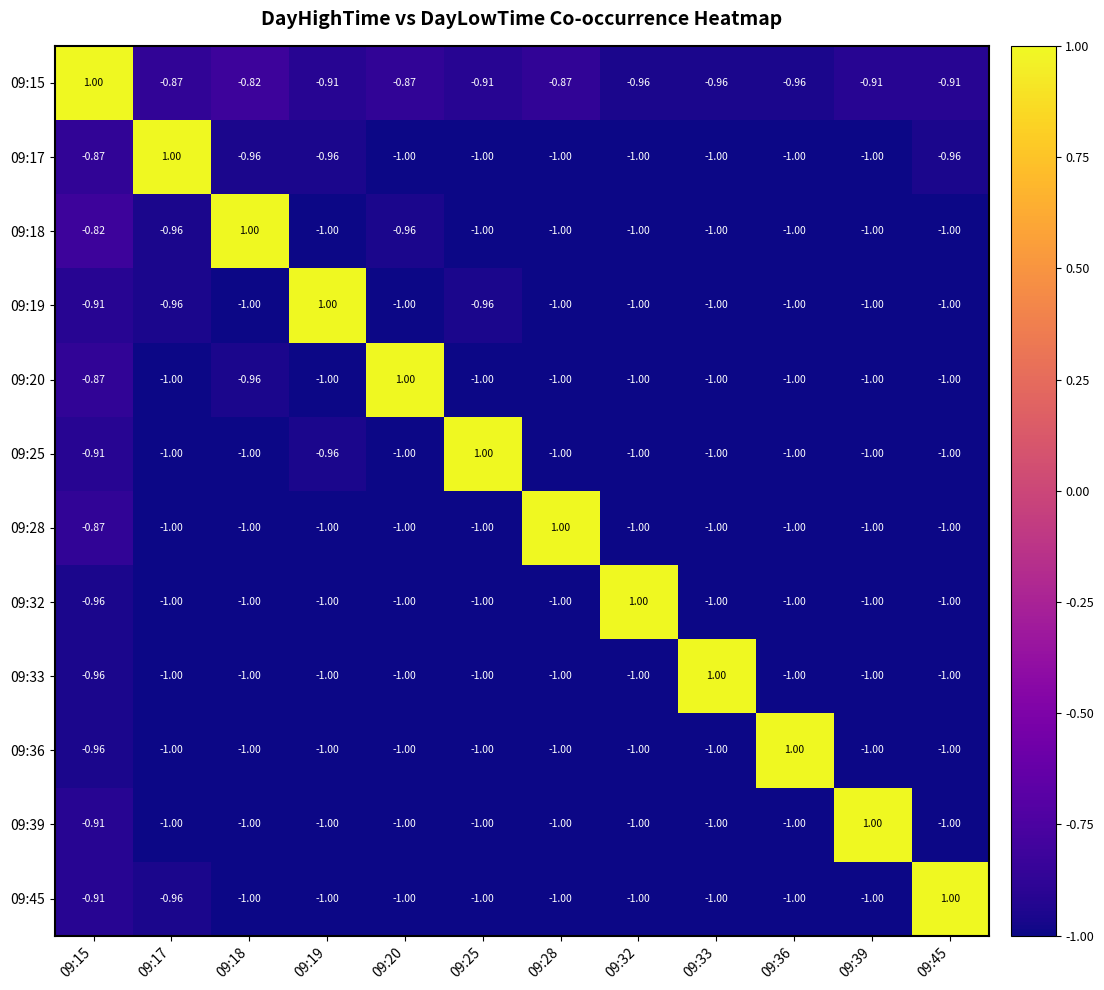

Reading left to right, extract all data points from this chart.

09:15: 09:15=1.0	09:17=-0.9	09:18=-0.8	09:19=-0.9	09:20=-0.9	09:25=-0.9	09:28=-0.9	09:32=-1.0	09:33=-1.0	09:36=-1.0	09:39=-0.9	09:45=-0.9
09:17: 09:15=-0.9	09:17=1.0	09:18=-1.0	09:19=-1.0	09:20=-1.0	09:25=-1.0	09:28=-1.0	09:32=-1.0	09:33=-1.0	09:36=-1.0	09:39=-1.0	09:45=-1.0
09:18: 09:15=-0.8	09:17=-1.0	09:18=1.0	09:19=-1.0	09:20=-1.0	09:25=-1.0	09:28=-1.0	09:32=-1.0	09:33=-1.0	09:36=-1.0	09:39=-1.0	09:45=-1.0
09:19: 09:15=-0.9	09:17=-1.0	09:18=-1.0	09:19=1.0	09:20=-1.0	09:25=-1.0	09:28=-1.0	09:32=-1.0	09:33=-1.0	09:36=-1.0	09:39=-1.0	09:45=-1.0
09:20: 09:15=-0.9	09:17=-1.0	09:18=-1.0	09:19=-1.0	09:20=1.0	09:25=-1.0	09:28=-1.0	09:32=-1.0	09:33=-1.0	09:36=-1.0	09:39=-1.0	09:45=-1.0
09:25: 09:15=-0.9	09:17=-1.0	09:18=-1.0	09:19=-1.0	09:20=-1.0	09:25=1.0	09:28=-1.0	09:32=-1.0	09:33=-1.0	09:36=-1.0	09:39=-1.0	09:45=-1.0
09:28: 09:15=-0.9	09:17=-1.0	09:18=-1.0	09:19=-1.0	09:20=-1.0	09:25=-1.0	09:28=1.0	09:32=-1.0	09:33=-1.0	09:36=-1.0	09:39=-1.0	09:45=-1.0
09:32: 09:15=-1.0	09:17=-1.0	09:18=-1.0	09:19=-1.0	09:20=-1.0	09:25=-1.0	09:28=-1.0	09:32=1.0	09:33=-1.0	09:36=-1.0	09:39=-1.0	09:45=-1.0
09:33: 09:15=-1.0	09:17=-1.0	09:18=-1.0	09:19=-1.0	09:20=-1.0	09:25=-1.0	09:28=-1.0	09:32=-1.0	09:33=1.0	09:36=-1.0	09:39=-1.0	09:45=-1.0
09:36: 09:15=-1.0	09:17=-1.0	09:18=-1.0	09:19=-1.0	09:20=-1.0	09:25=-1.0	09:28=-1.0	09:32=-1.0	09:33=-1.0	09:36=1.0	09:39=-1.0	09:45=-1.0
09:39: 09:15=-0.9	09:17=-1.0	09:18=-1.0	09:19=-1.0	09:20=-1.0	09:25=-1.0	09:28=-1.0	09:32=-1.0	09:33=-1.0	09:36=-1.0	09:39=1.0	09:45=-1.0
09:45: 09:15=-0.9	09:17=-1.0	09:18=-1.0	09:19=-1.0	09:20=-1.0	09:25=-1.0	09:28=-1.0	09:32=-1.0	09:33=-1.0	09:36=-1.0	09:39=-1.0	09:45=1.0